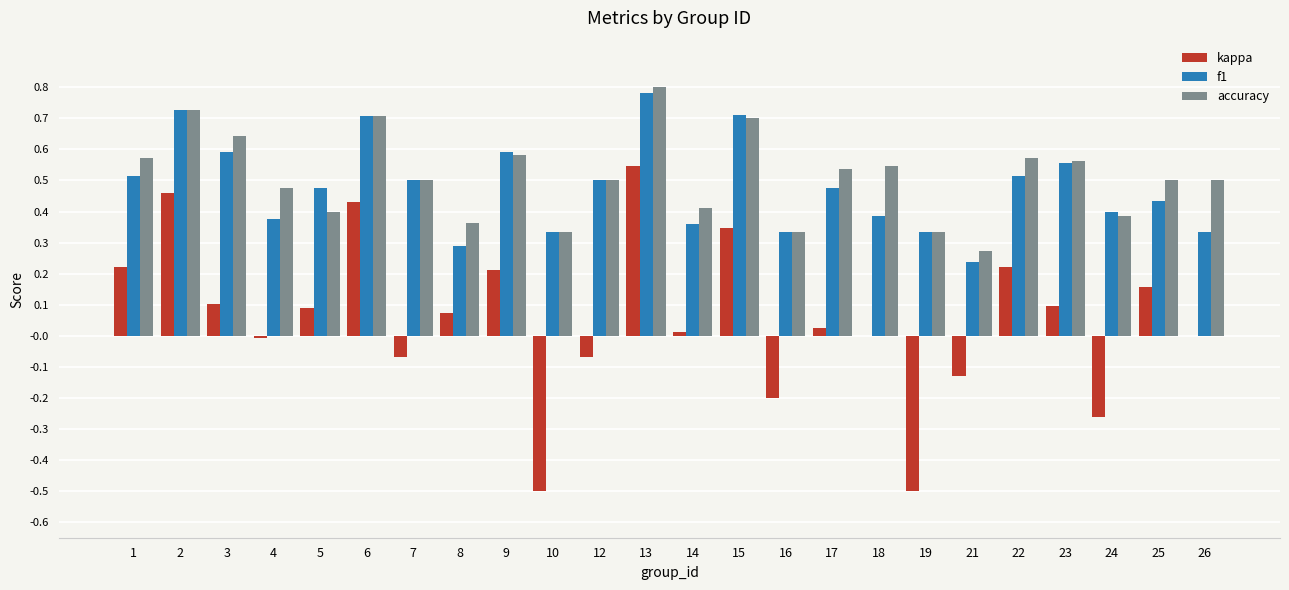

What is the sum of all kappa values?

1.3